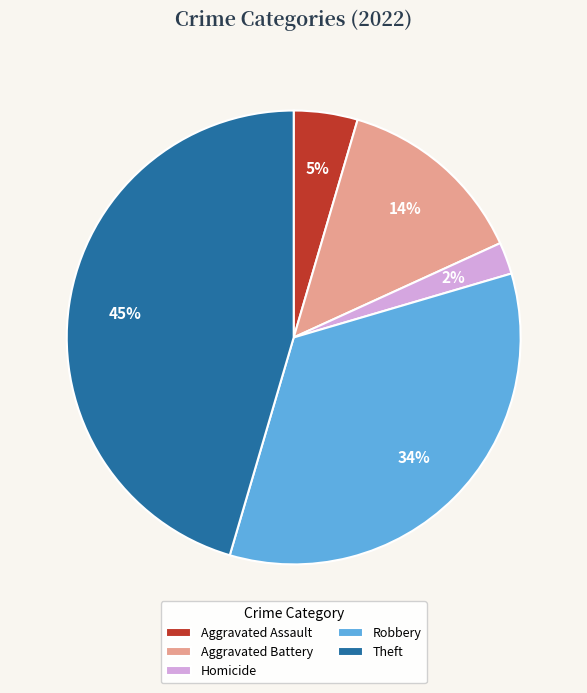

To the nearest percent, what percentage of the pie is Aggravated Assault?

5%